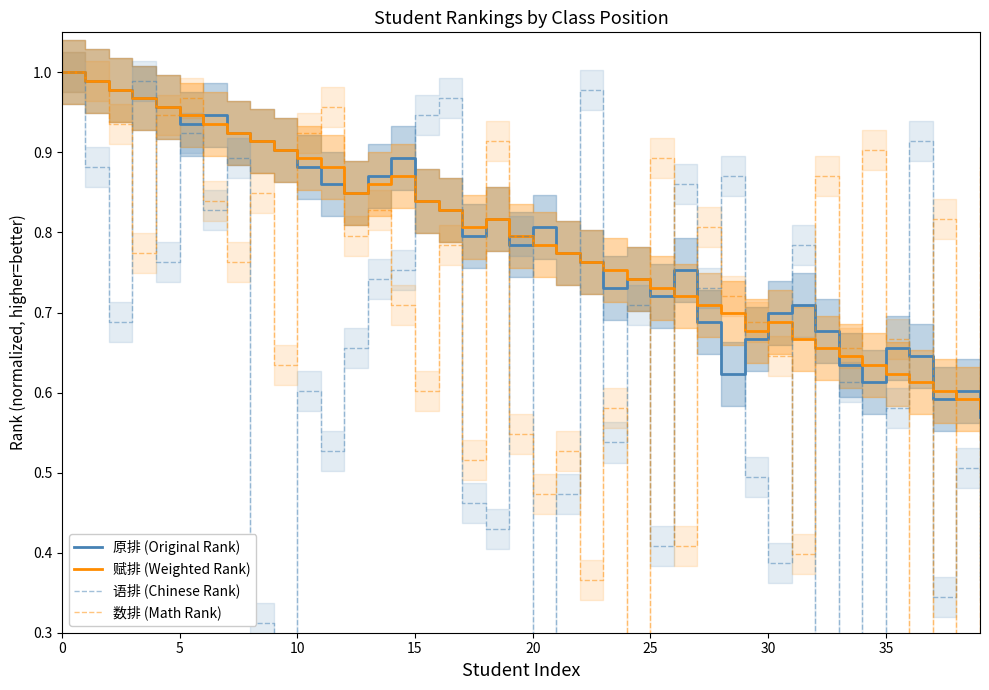

The value of 原排 (Original Rank) at 25 is 0.3. True or false?

False